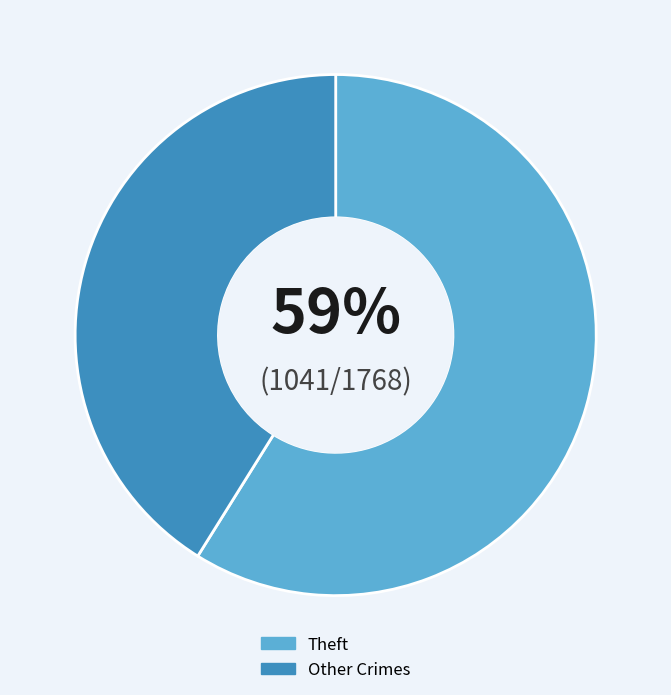

Rank the categories by value from lowest to highest.

Other Crimes, Theft